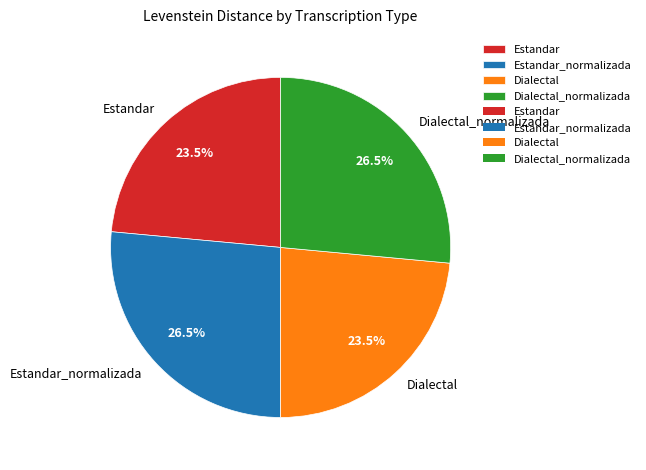

Is it true that Dialectal_normalizada is 41% of the pie?

False